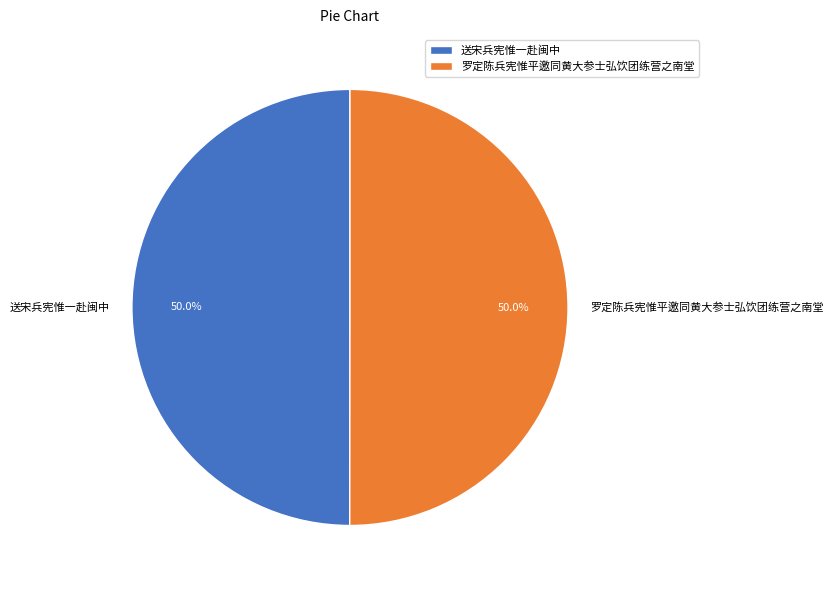

What is the ratio of the value at 送宋兵宪惟一赴闽中 to the value at 罗定陈兵宪惟平邀同黄大参士弘饮团练营之南堂?

1.0